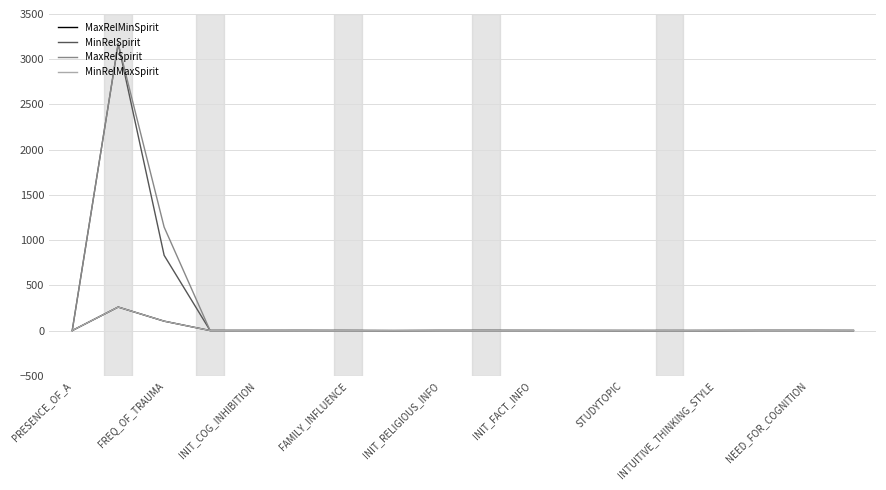

What is the maximum value shown in the chart?

3172.0